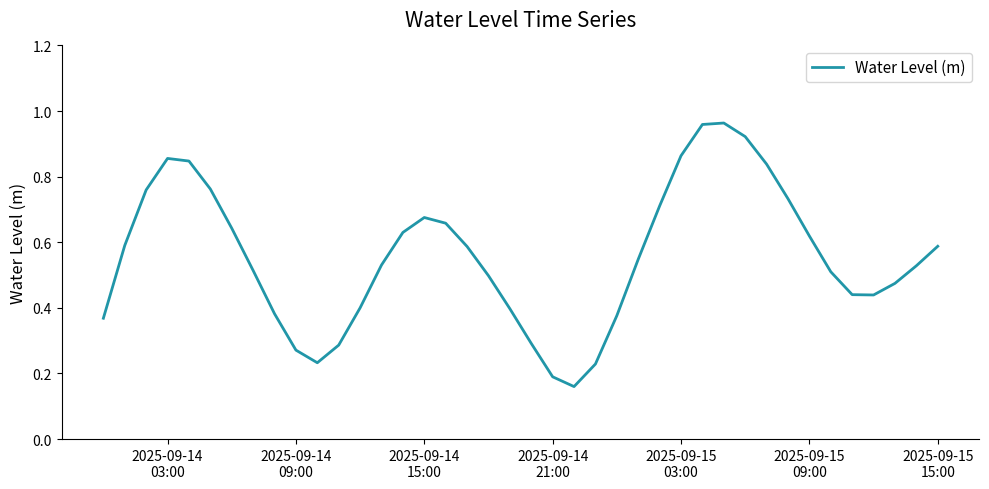

What is the smallest value displayed?

0.2